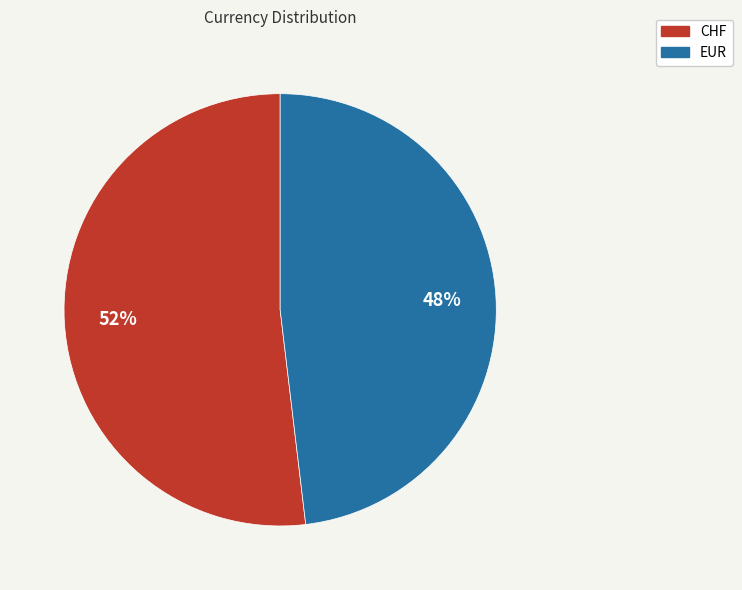

To the nearest percent, what portion does CHF represent?

52%